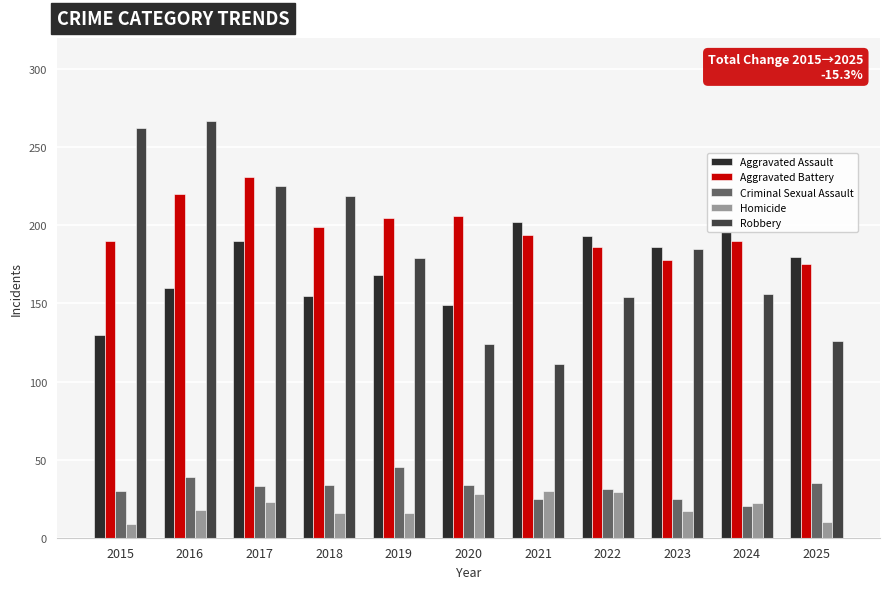

What is the difference between the highest and lowest values at 2025?

170